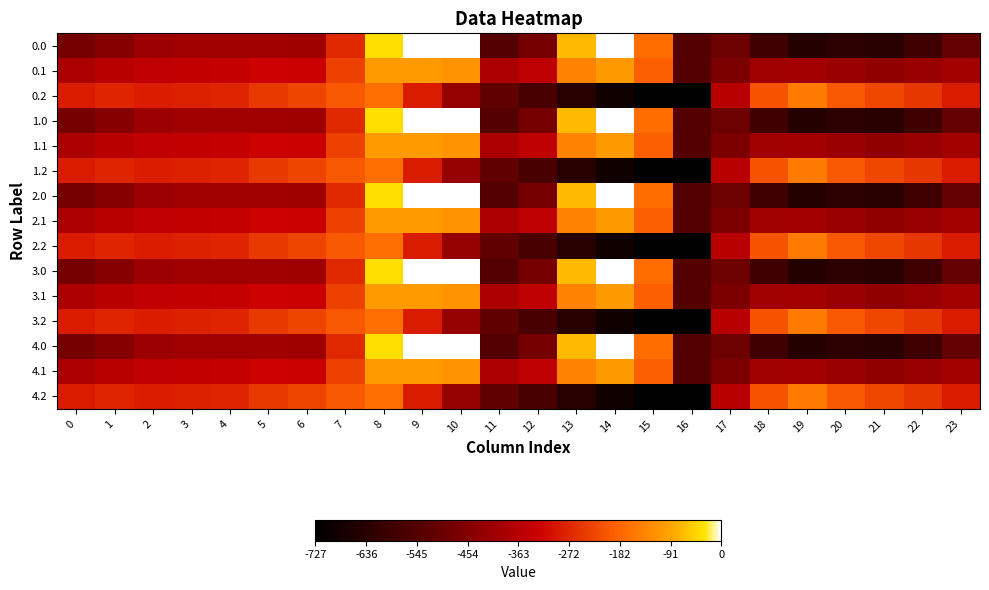

Which category has the lowest value across all series?

16